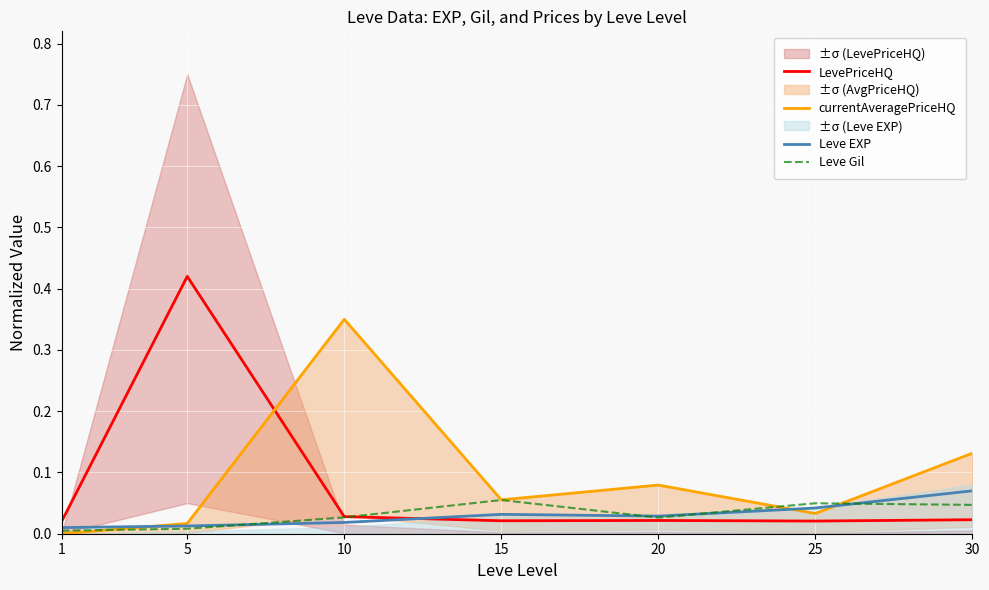

The value of Leve EXP at 10 is 0.0. True or false?

False